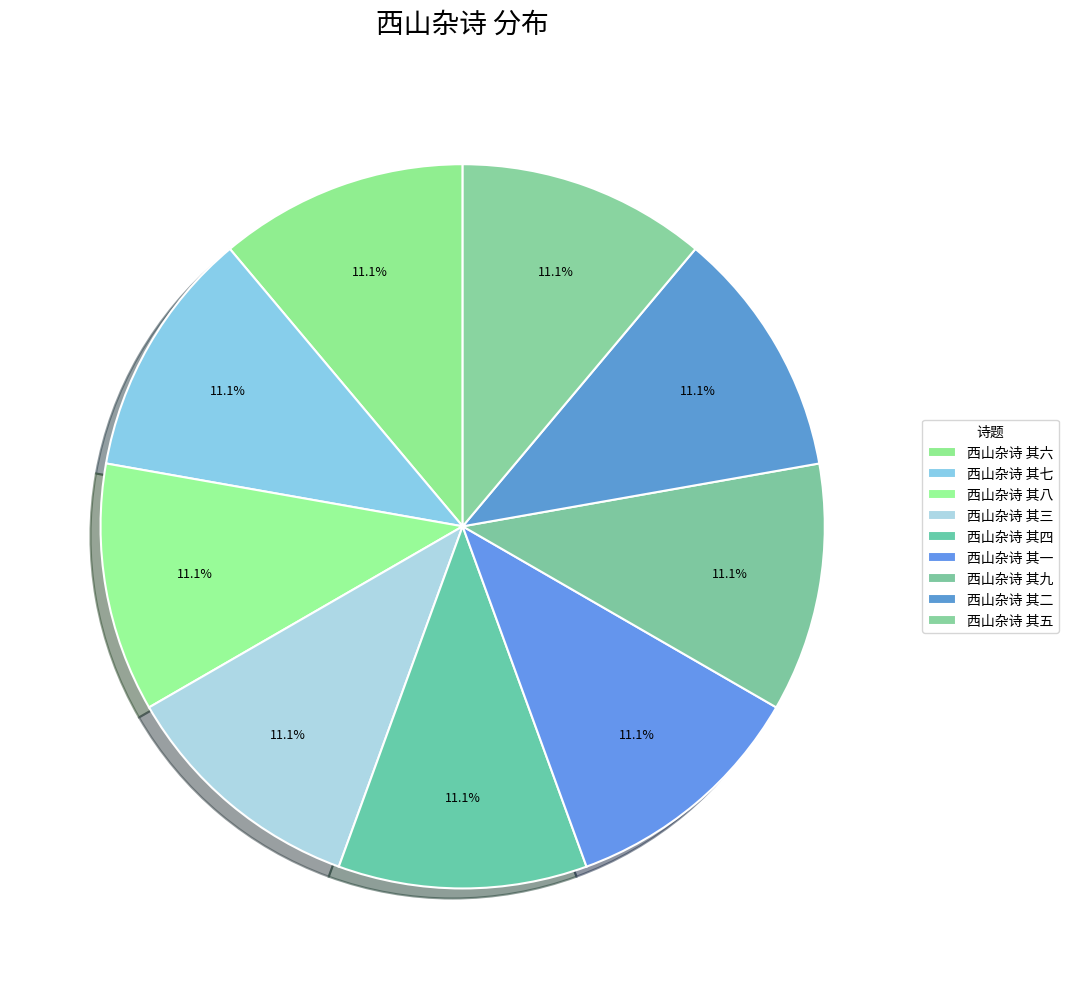

The 西山杂诗 其七 slice represents 25% of the pie. True or false?

False